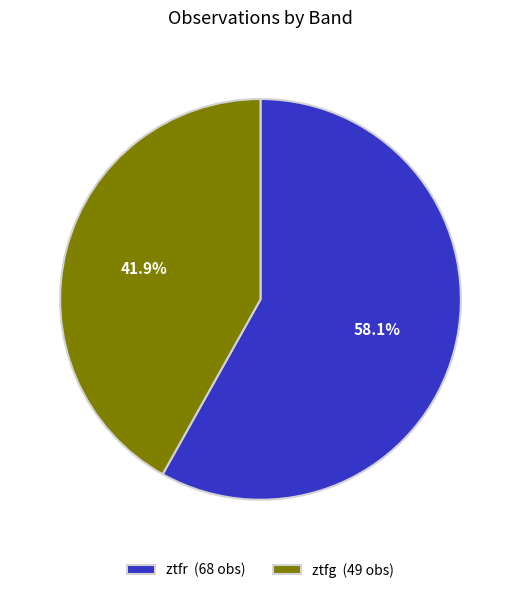

Which slice is the smallest?

ztfg